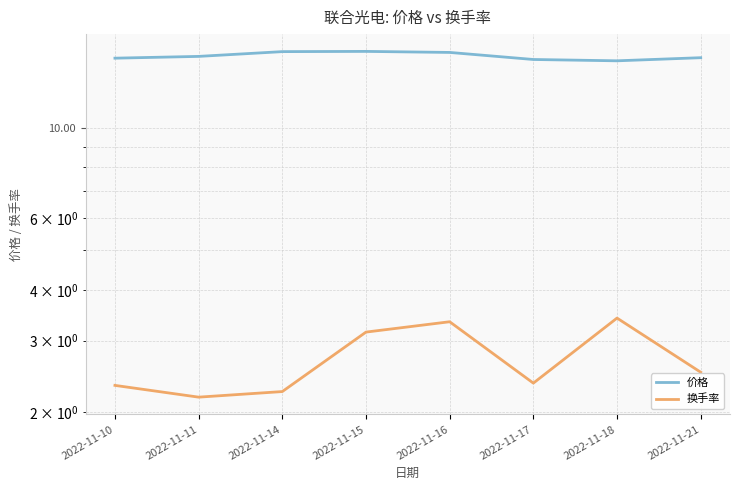

True or false: 换手率 and 价格 cross at least once.

False